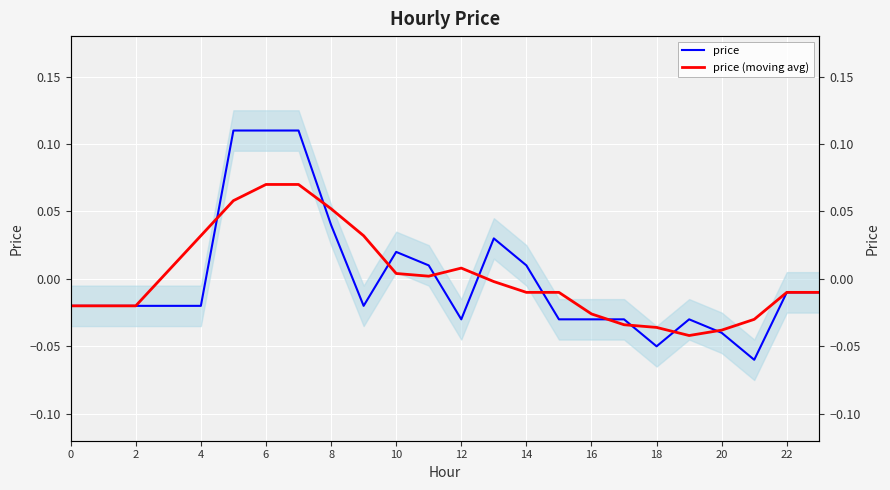

Which has a higher value, 4 or 23?

23